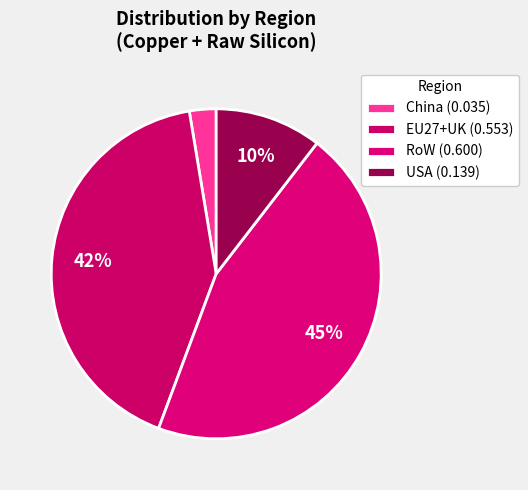

Count the number of slices in the pie.

4